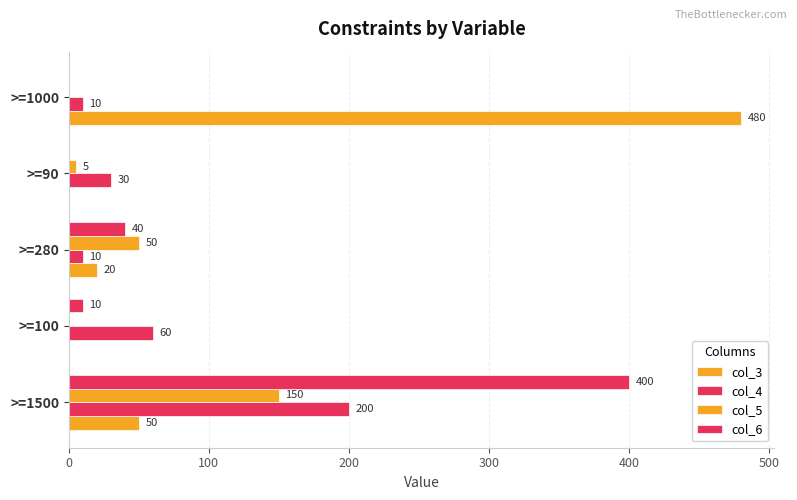

How many series are shown in this chart?

4